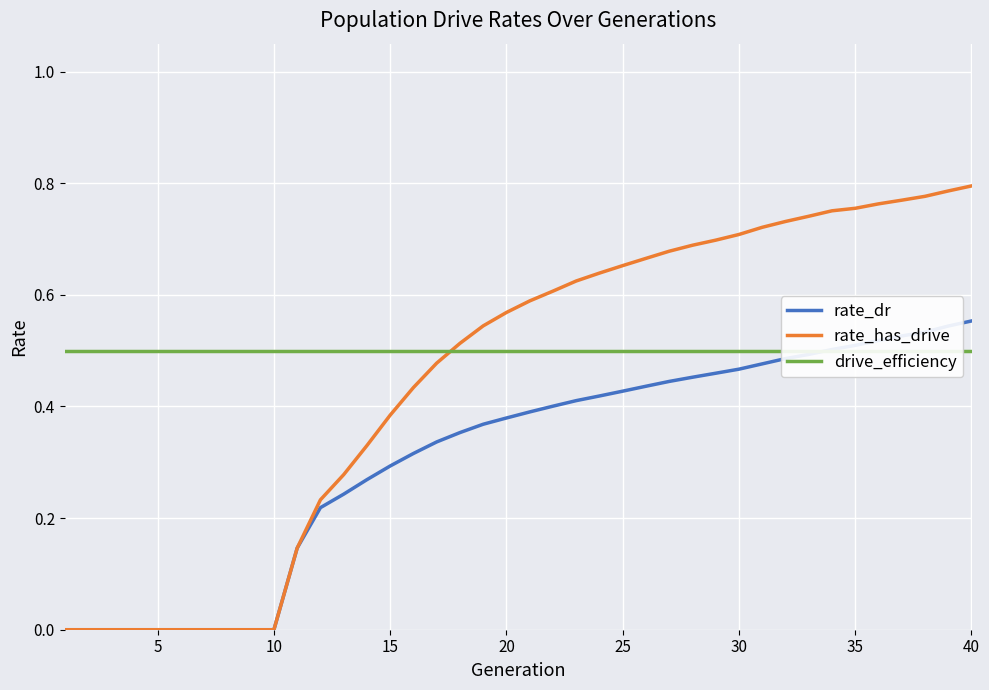

Is this an area chart (filled region under the line)?

No